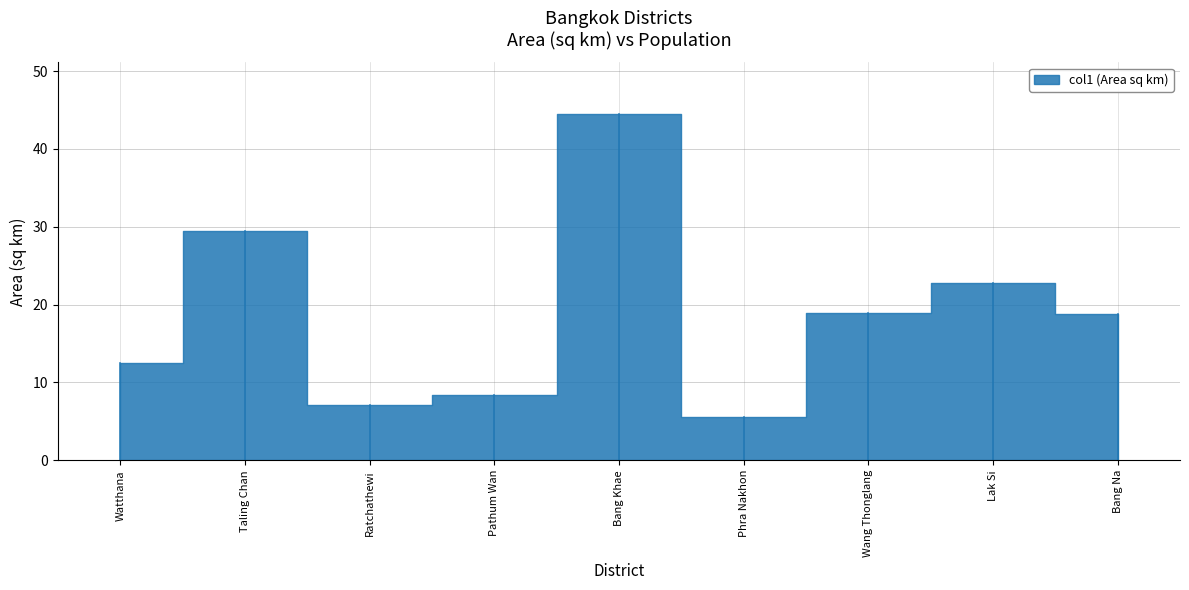

What is the ratio of the value at Bang Na to the value at Lak Si?

0.8